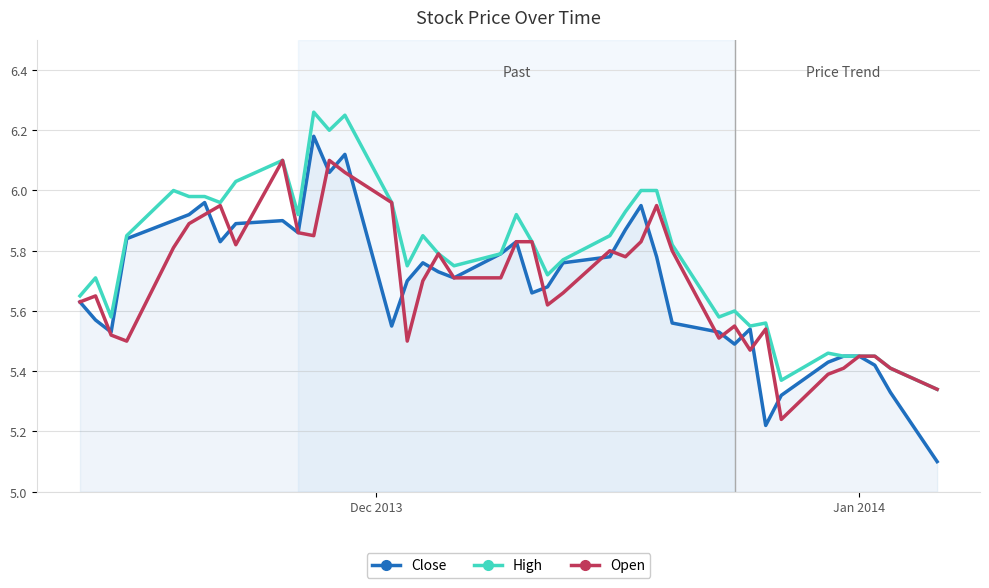

Does the chart have visible grid lines?

Yes